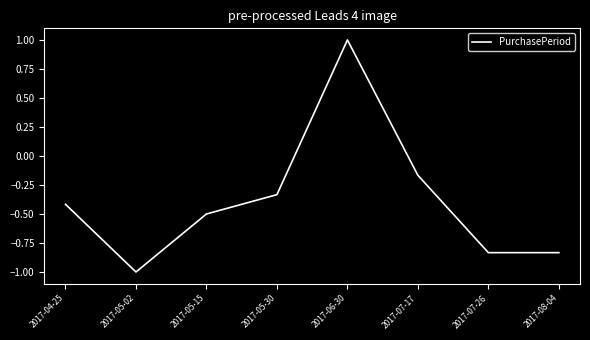

True or false: the data has more than 0 interior local peaks.

True